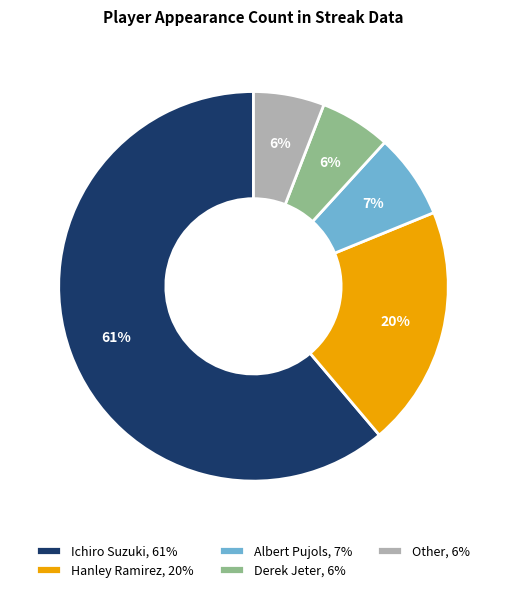

Count the number of slices in the pie.

5